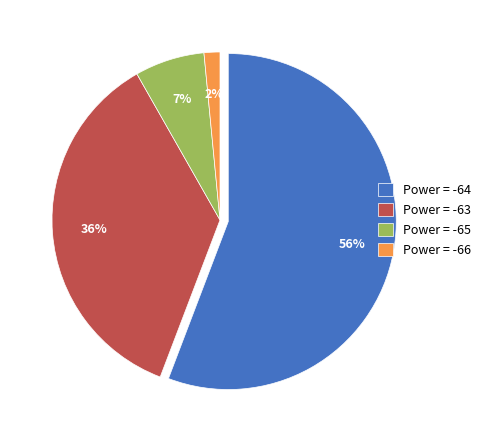

What is the majority slice?

-64